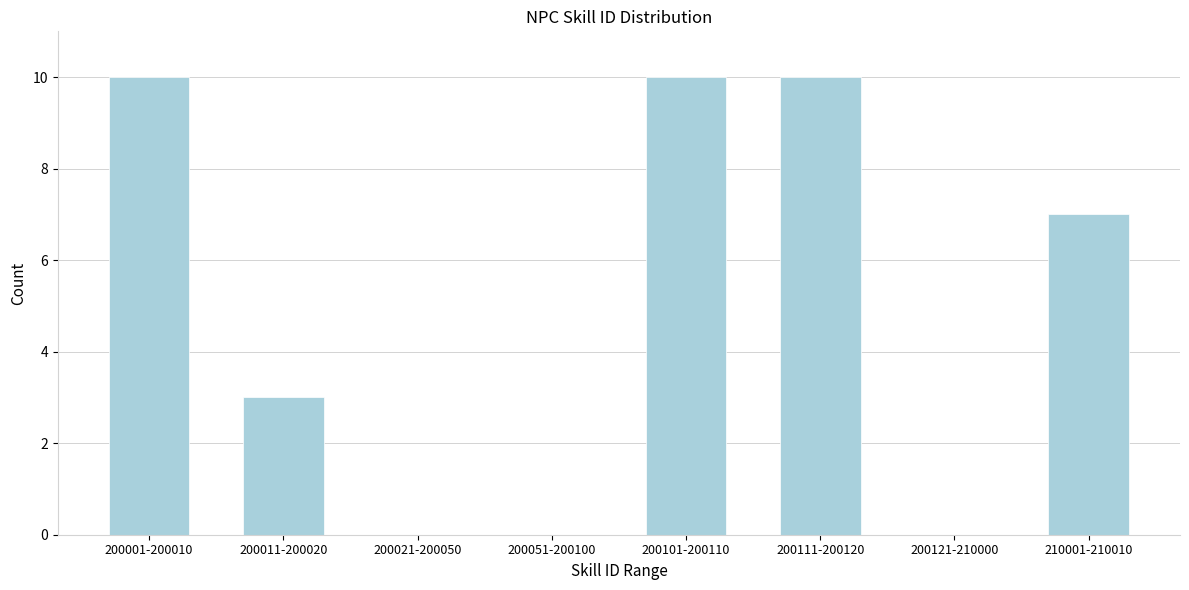

Reading left to right, list all the values displayed in this chart.

200001-200010=10	200011-200020=3	200021-200050=0	200051-200100=0	200101-200110=10	200111-200120=10	200121-210000=0	210001-210010=7